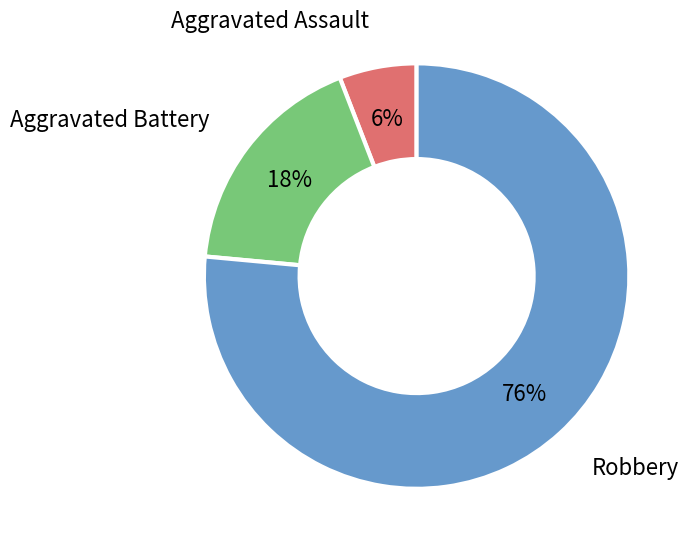

Is the sum of Aggravated Assault and Aggravated Battery greater than half?

No